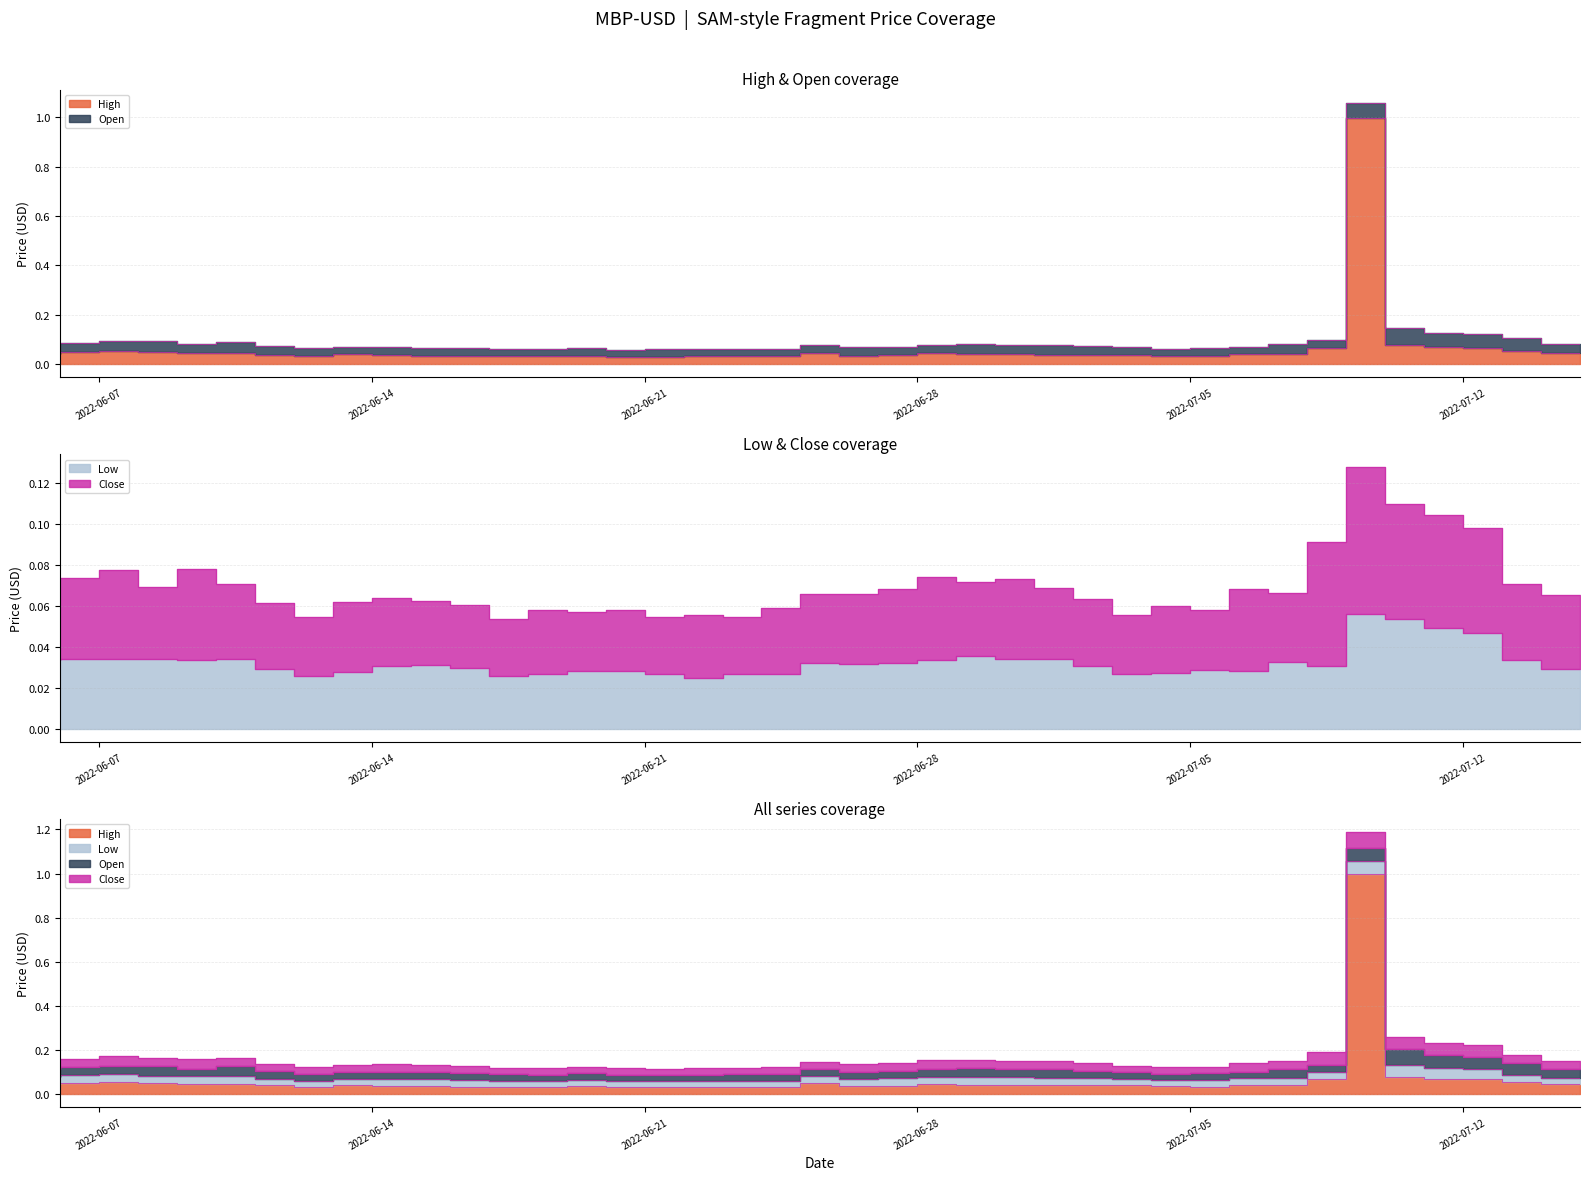

How many interior local valleys does the High series have?

8